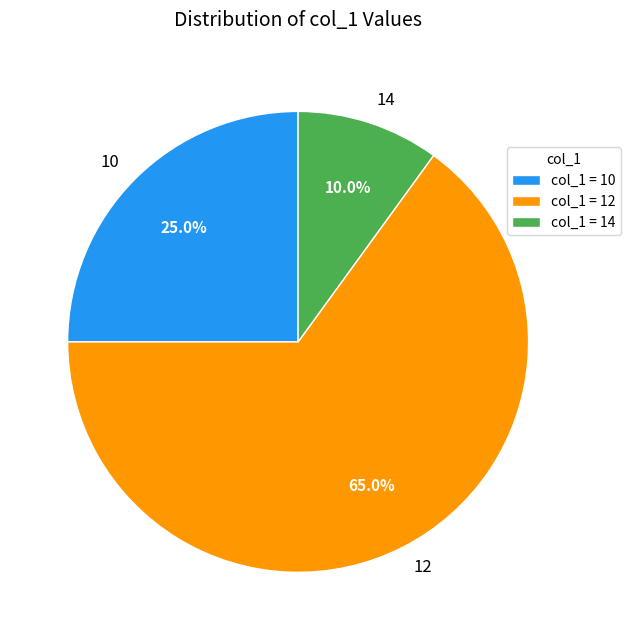

How much of the chart is everything except 14?

90.0%